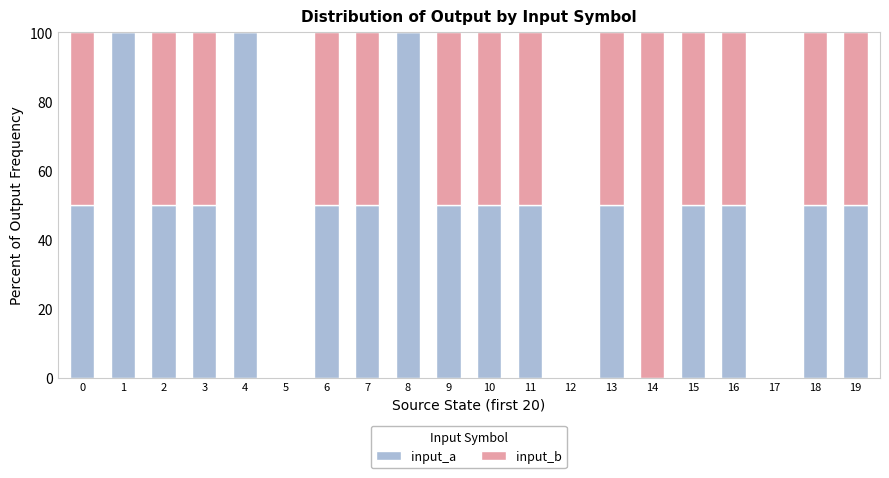

What is the total value across all series at 7?

100